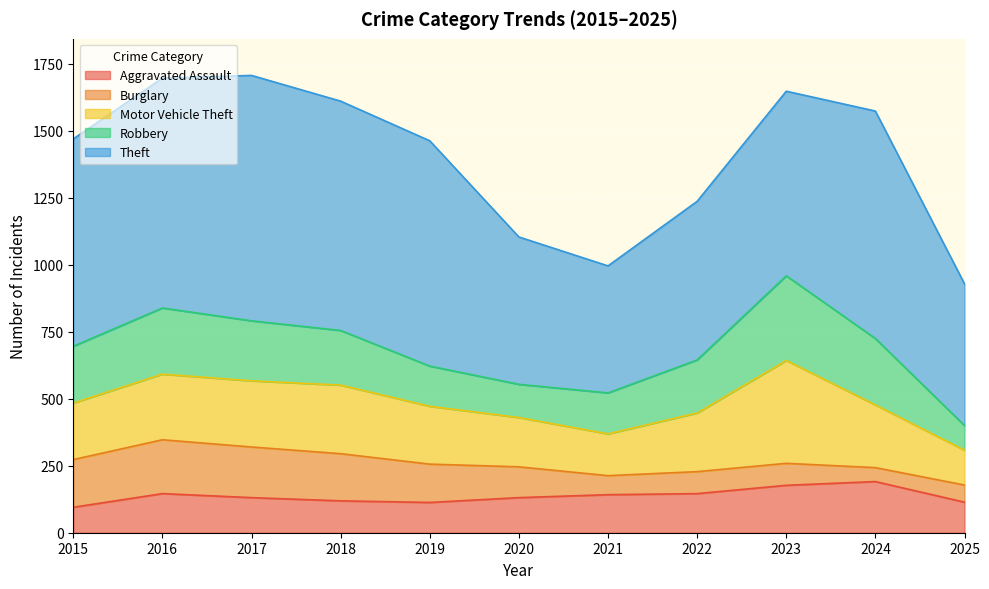

What is the spread (max minus min) of values at 2025?

465